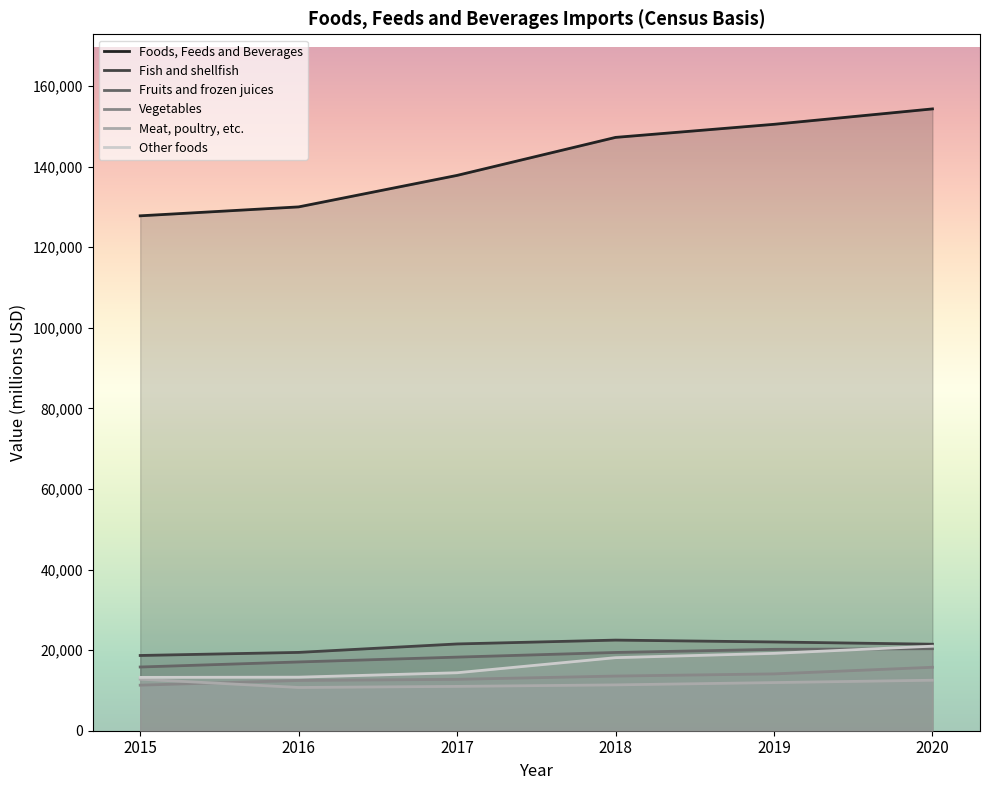

Is it true that Fruits and frozen juices equals 30674 at 2017?

False